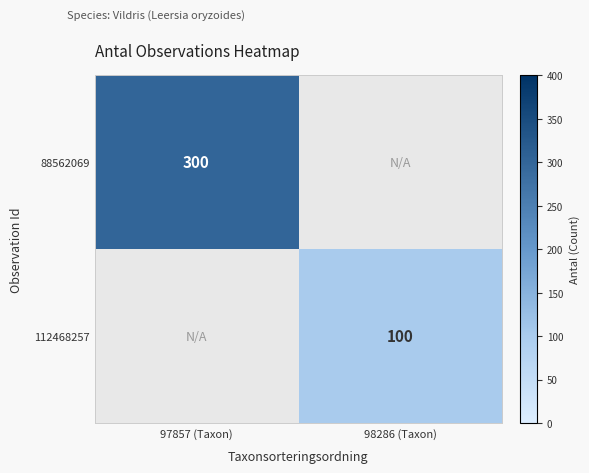

Is the value of 88562069 at 97857 (Taxon) greater than the value of 112468257 at 98286 (Taxon)?

Yes